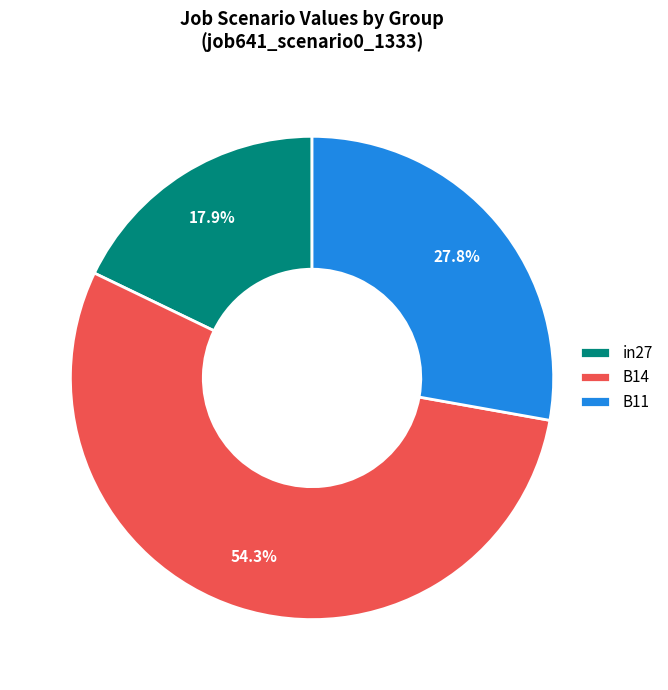

Is there any slice that represents more than half of the pie?

Yes